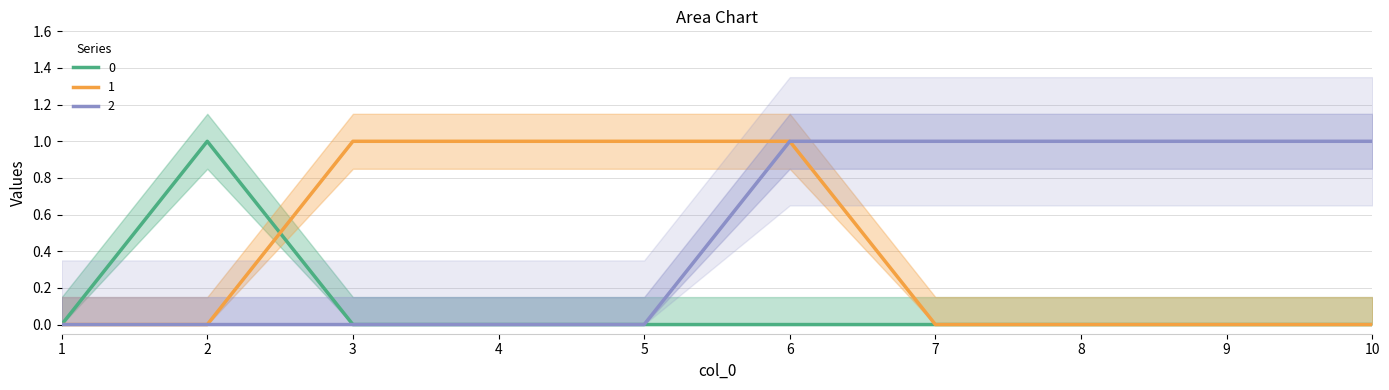

Which series changed the most between 1 and 5?

1